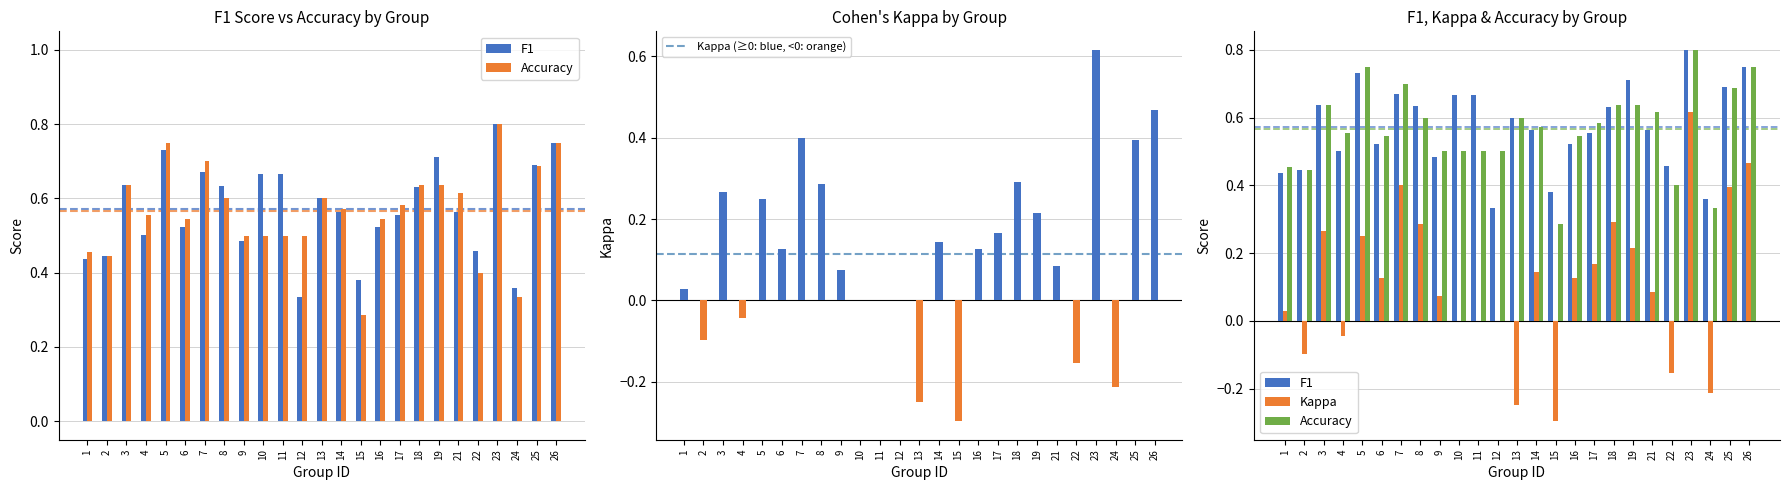

What is the difference between the maximum and minimum values in the F1 series?

0.5